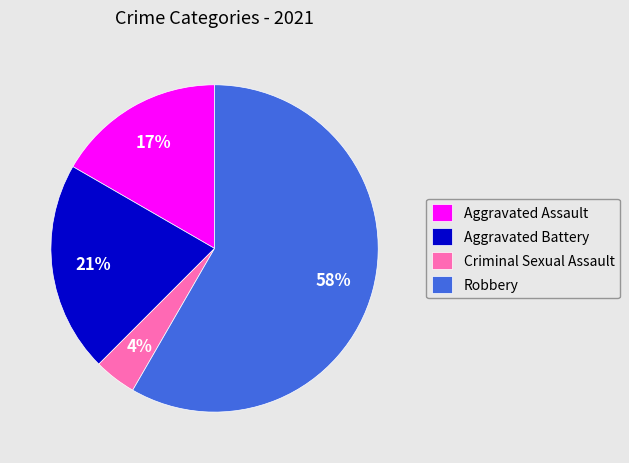

What is the ratio of the value at Aggravated Battery to the value at Robbery?

0.4